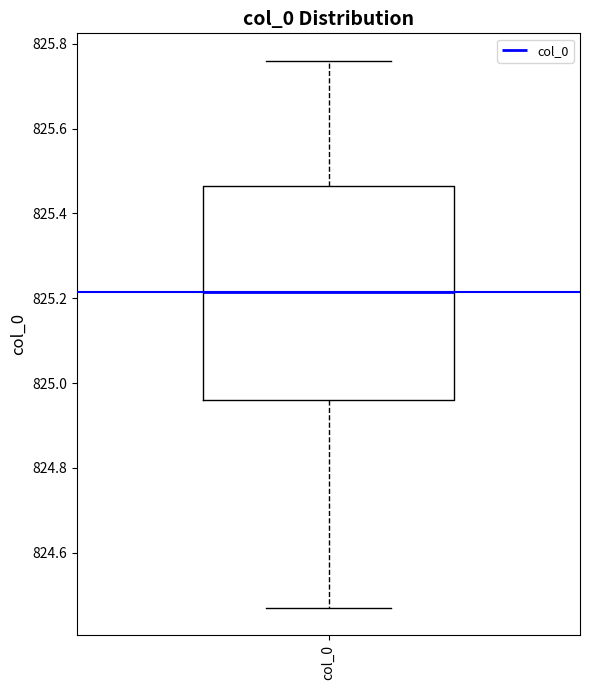

Transcribe this box plot: give where the median line is, the range the box spans, and where the two whiskers end, as read against the y-axis. The values are not printed on the chart, so give them approximately, as read against the axis.

median 825.22, box 824.96 to 825.46, whiskers 824.48 to 825.76